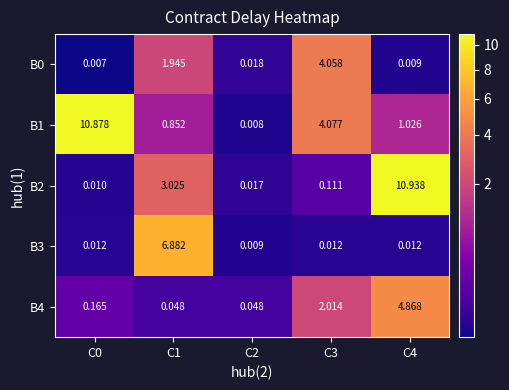

Is the value of B4 at C4 greater than the value of B0 at C4?

Yes